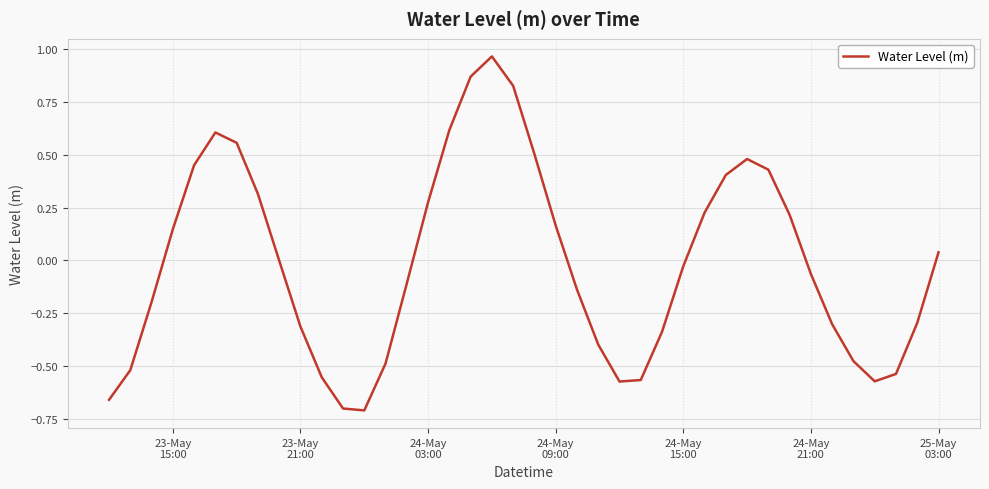

What is the difference between the maximum and minimum values?

1.7